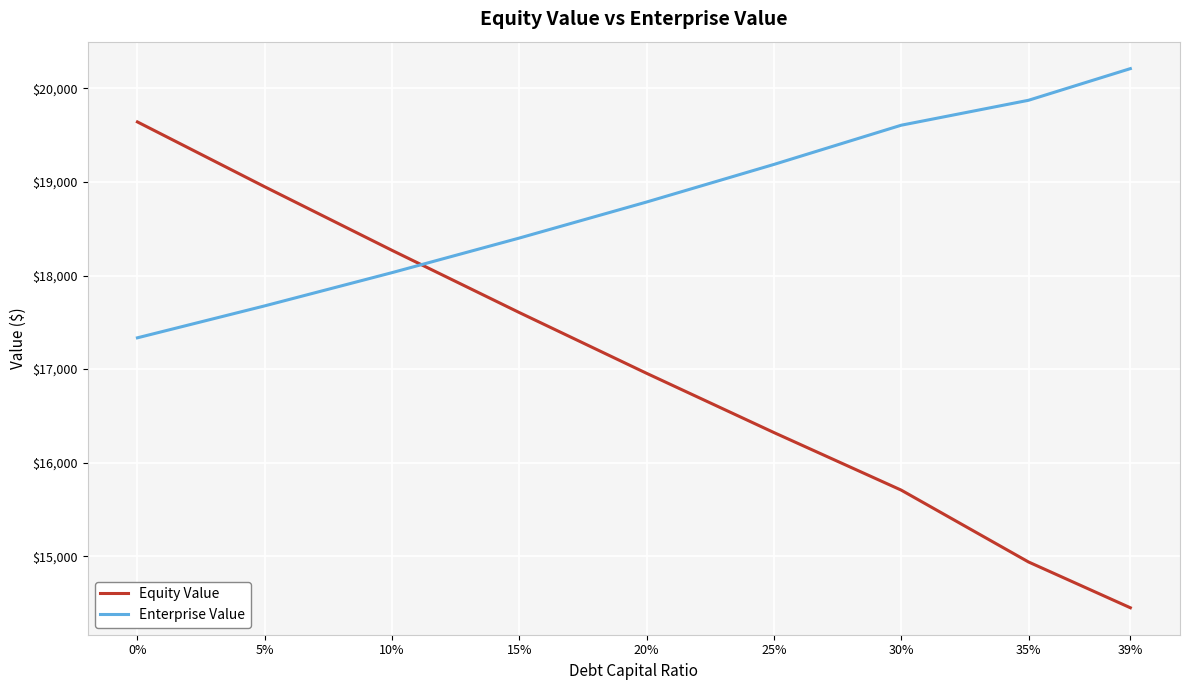

How many intersections are there between Enterprise Value and Equity Value?

1